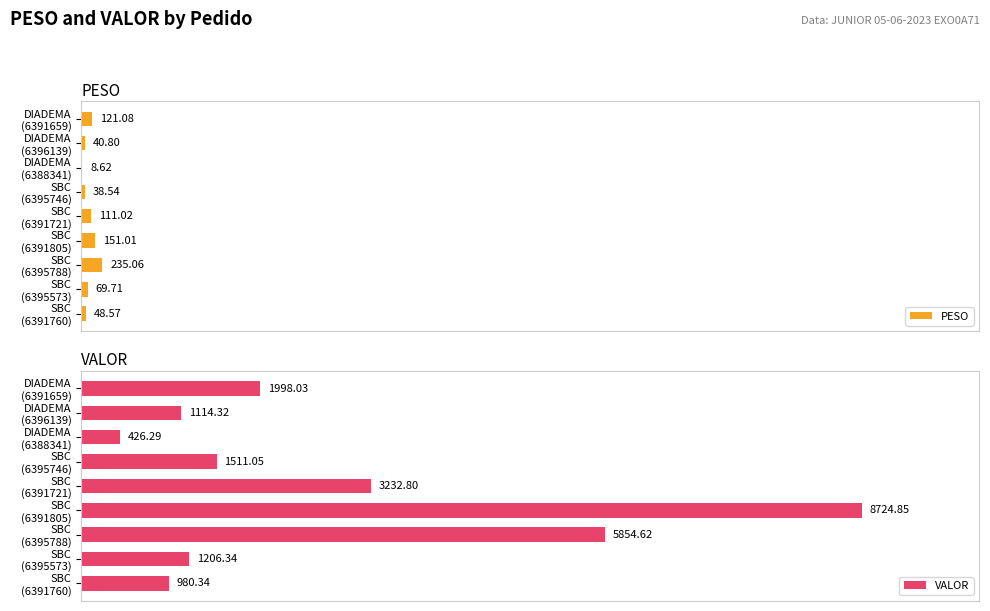

How many data points does each series have?

9